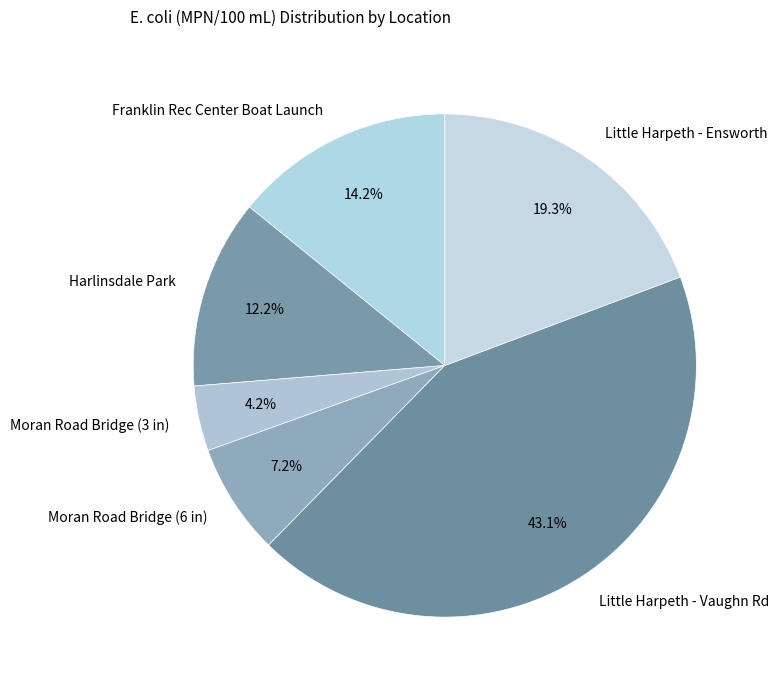

Which category has the biggest portion of the pie?

Little Harpeth - Vaughn Rd